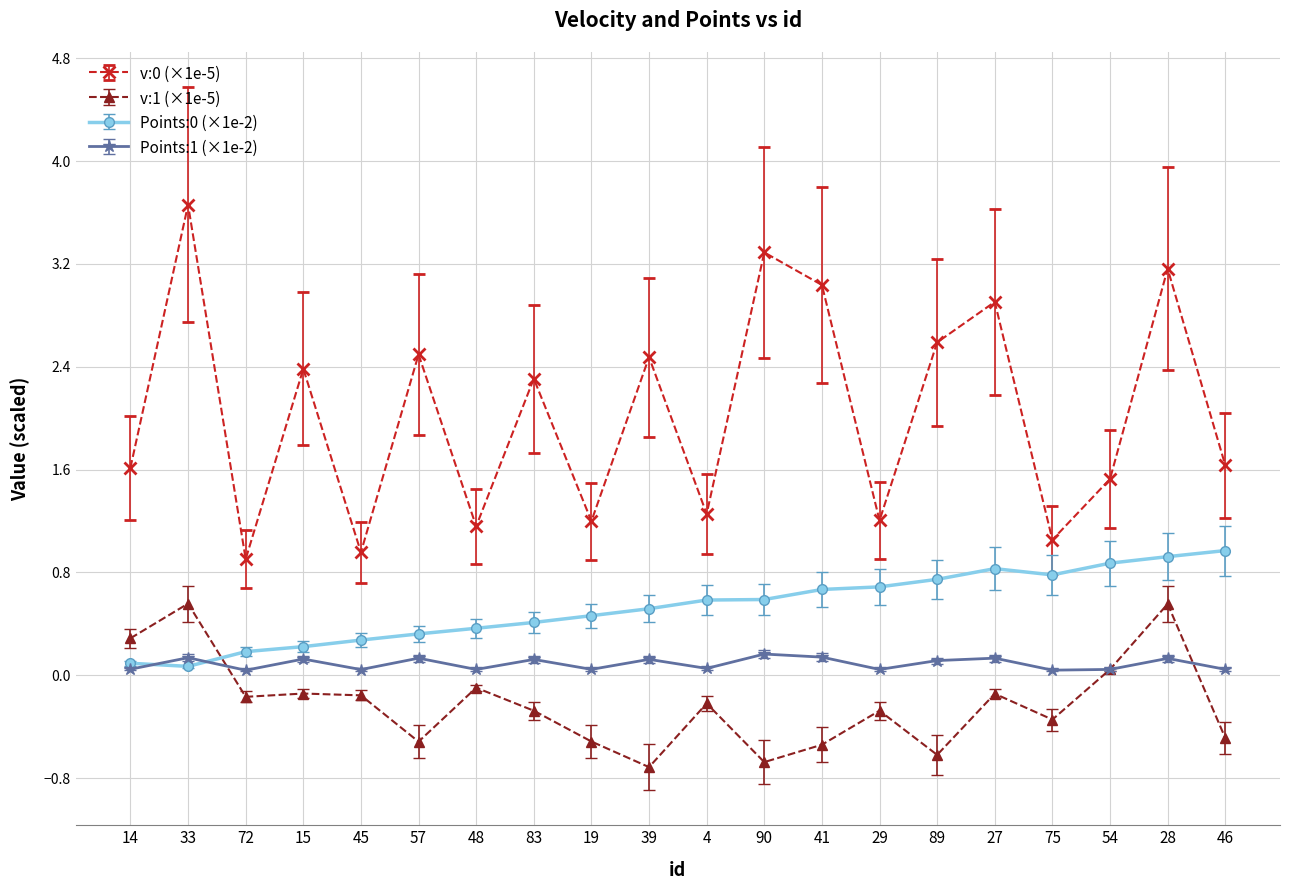

True or false: Points:1 (×1e-2) has more than 0 interior local peaks.

True